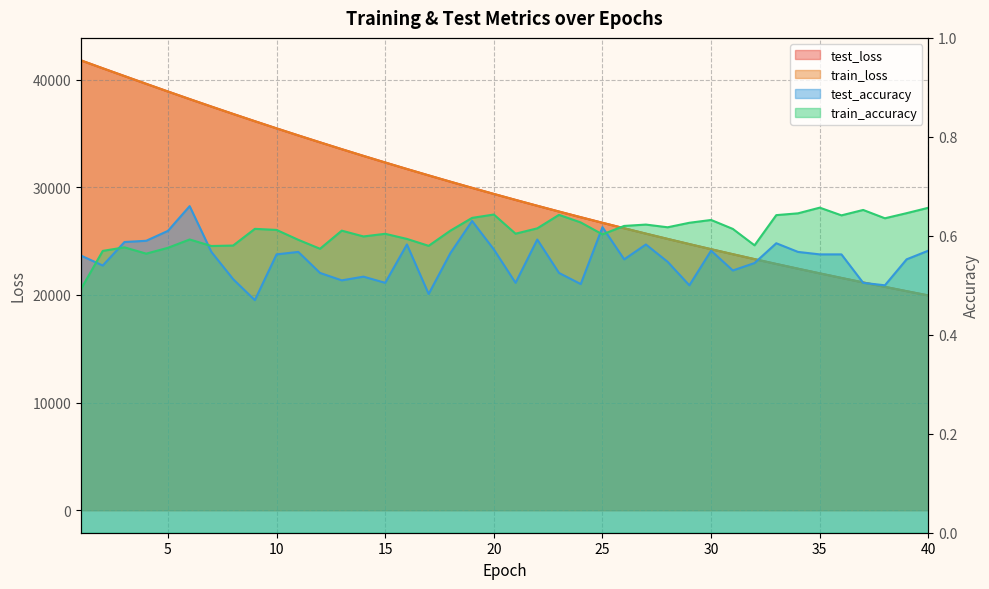

What is the maximum value shown in the chart?

41784.2